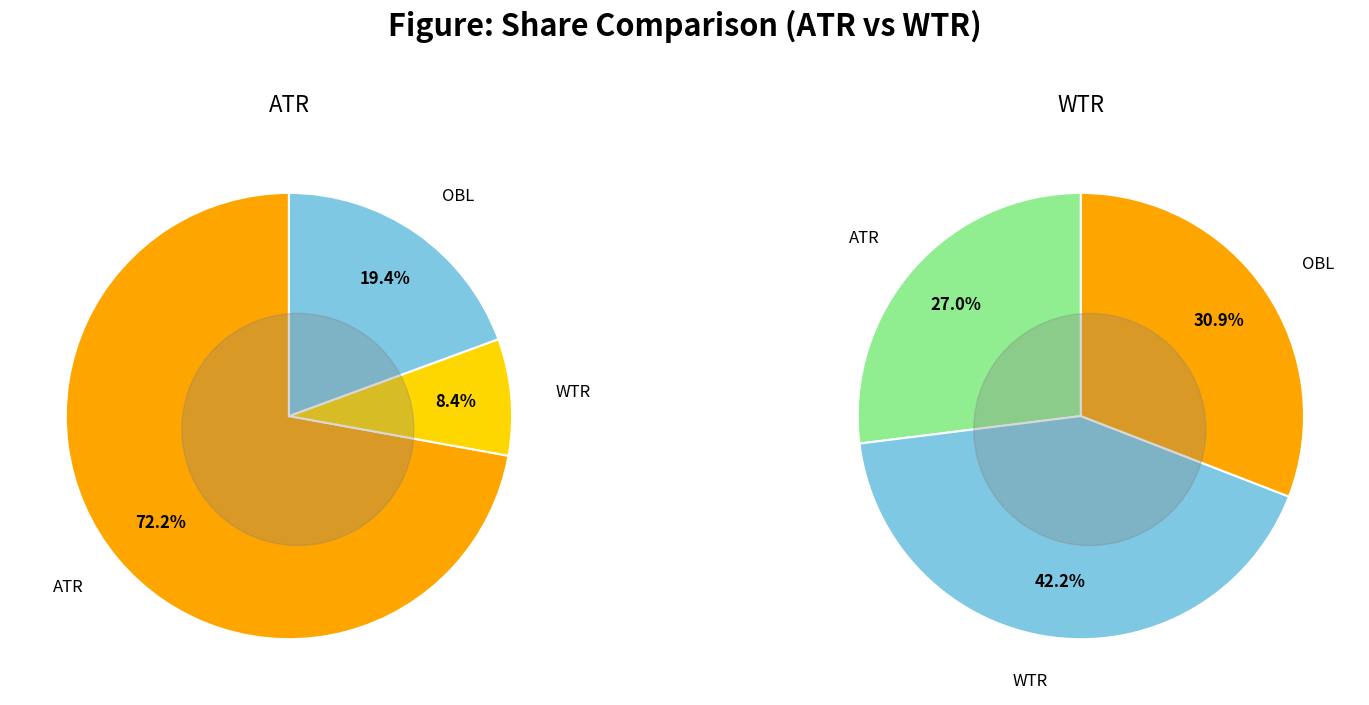

Does ATR account for over 50% of the chart?

Yes